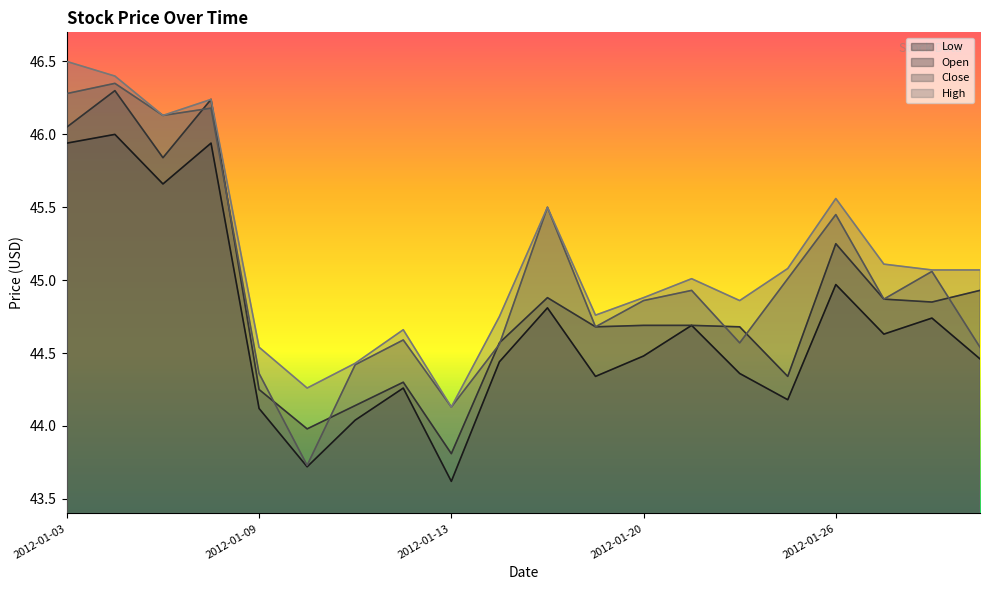

What is the maximum value shown in the chart?

46.5